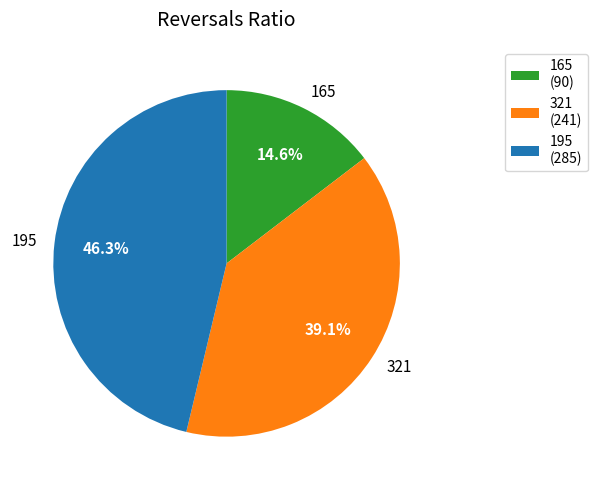

What percentage is the 165 slice, to the nearest percent?

15%